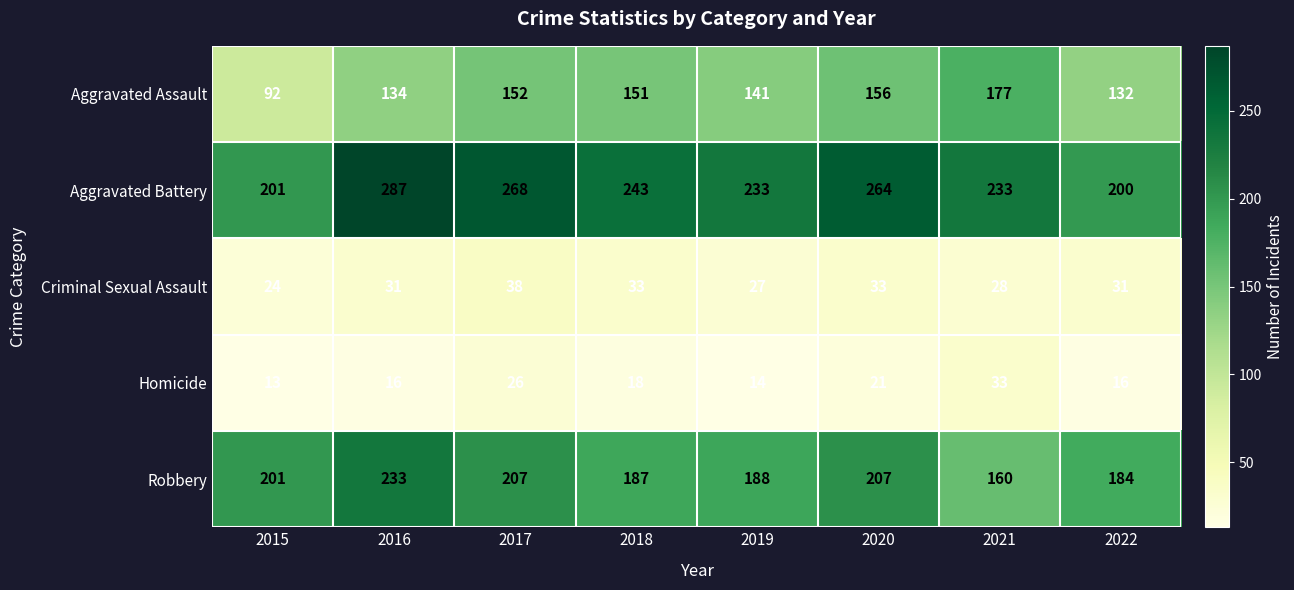

What is the total value across all series at 2018?

632